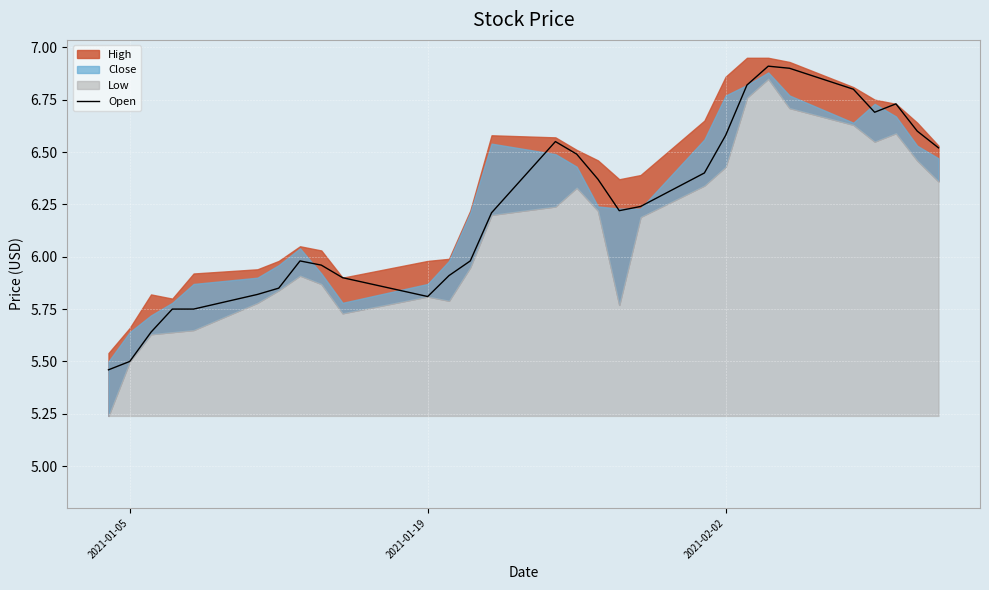

What is the highest value of the Open series?

6.9